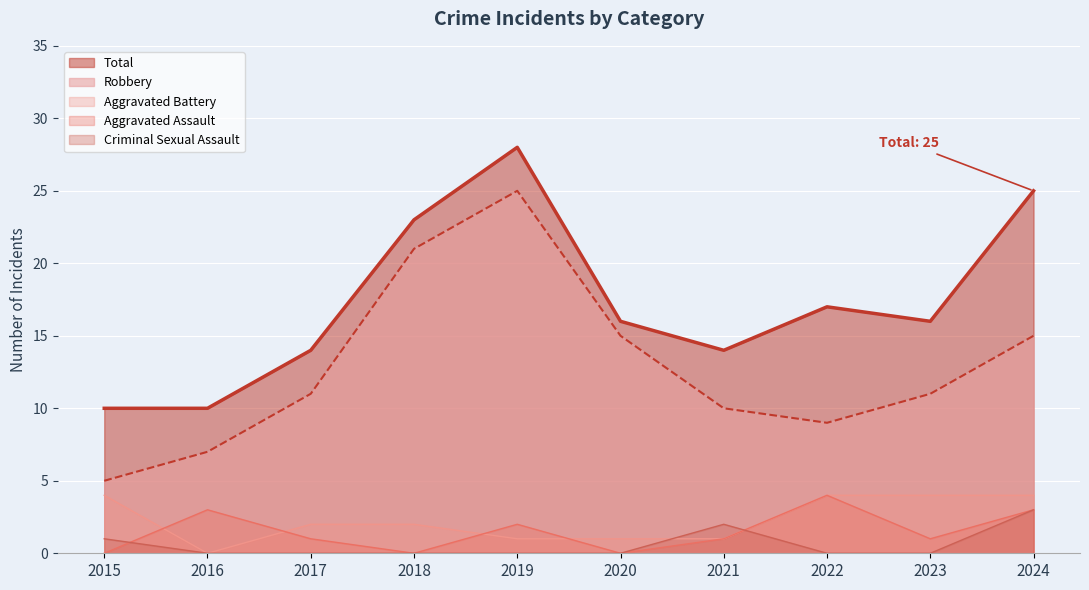

Between 2016 and 2022, which series saw the biggest shift?

Total